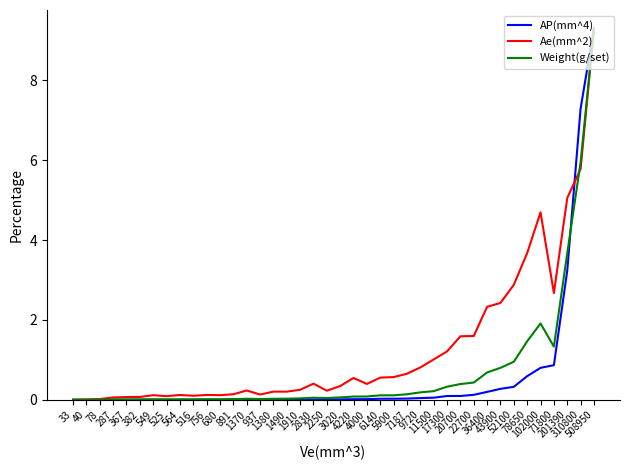

What are all the series names shown in the legend?

AP(mm^4), Ae(mm^2), Weight(g/set)